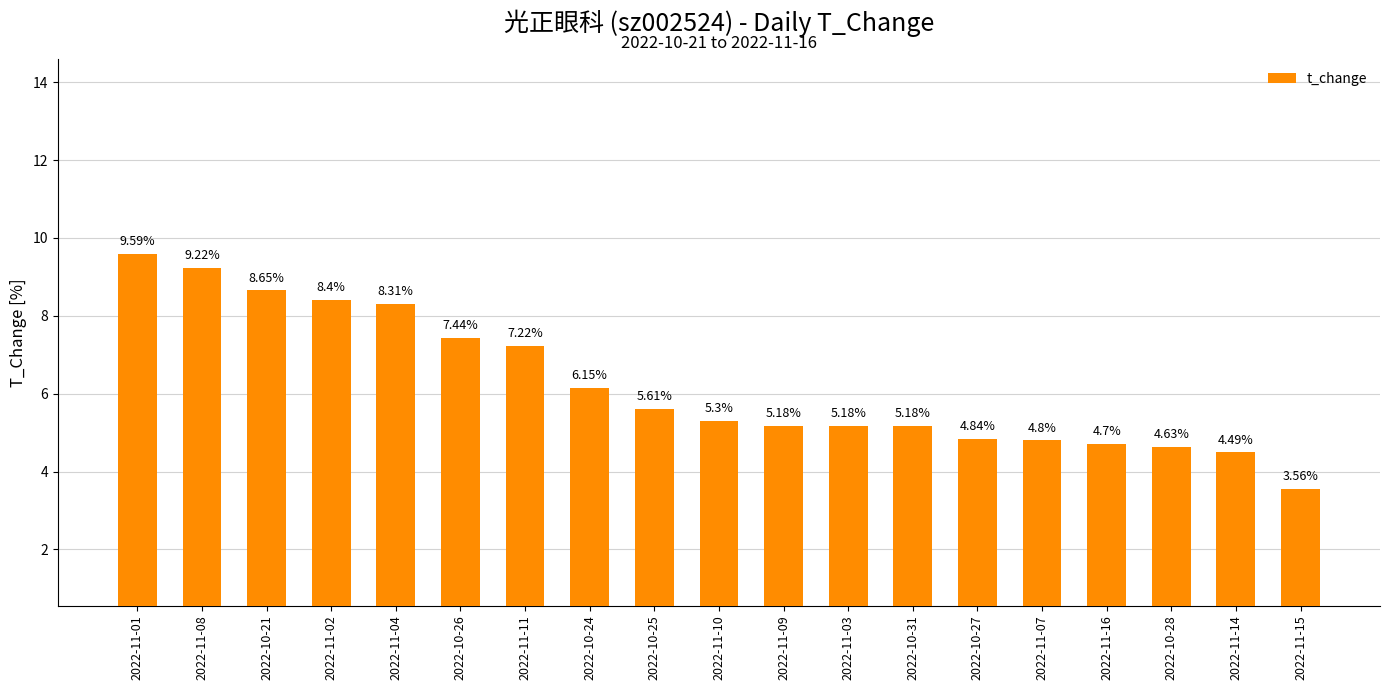

What is the greatest value displayed?

9.6